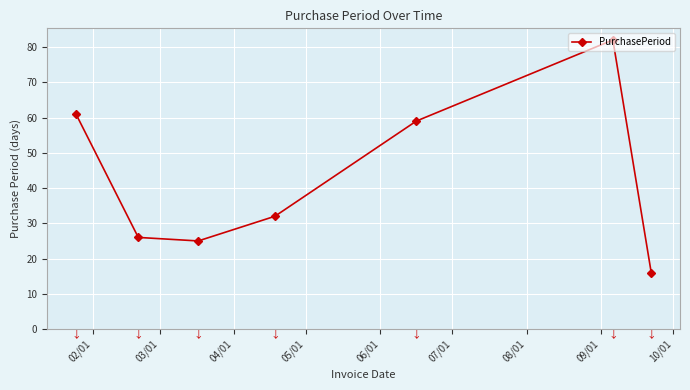

What is the value of the 1st point from the left?

61